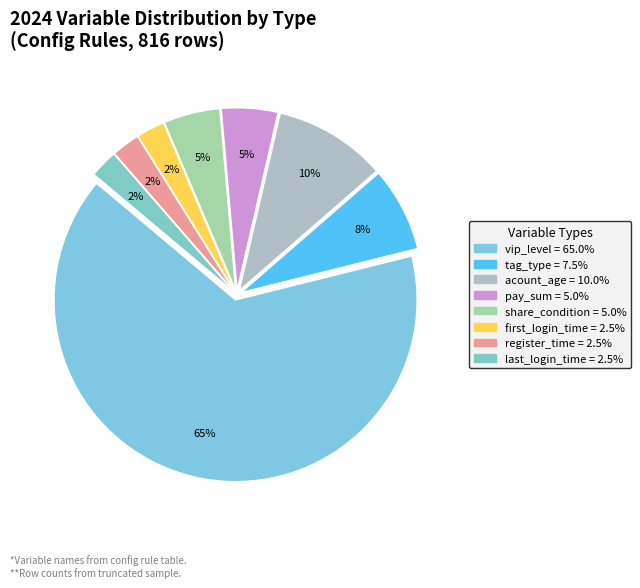

To the nearest percent, what is the average slice percentage?

12%